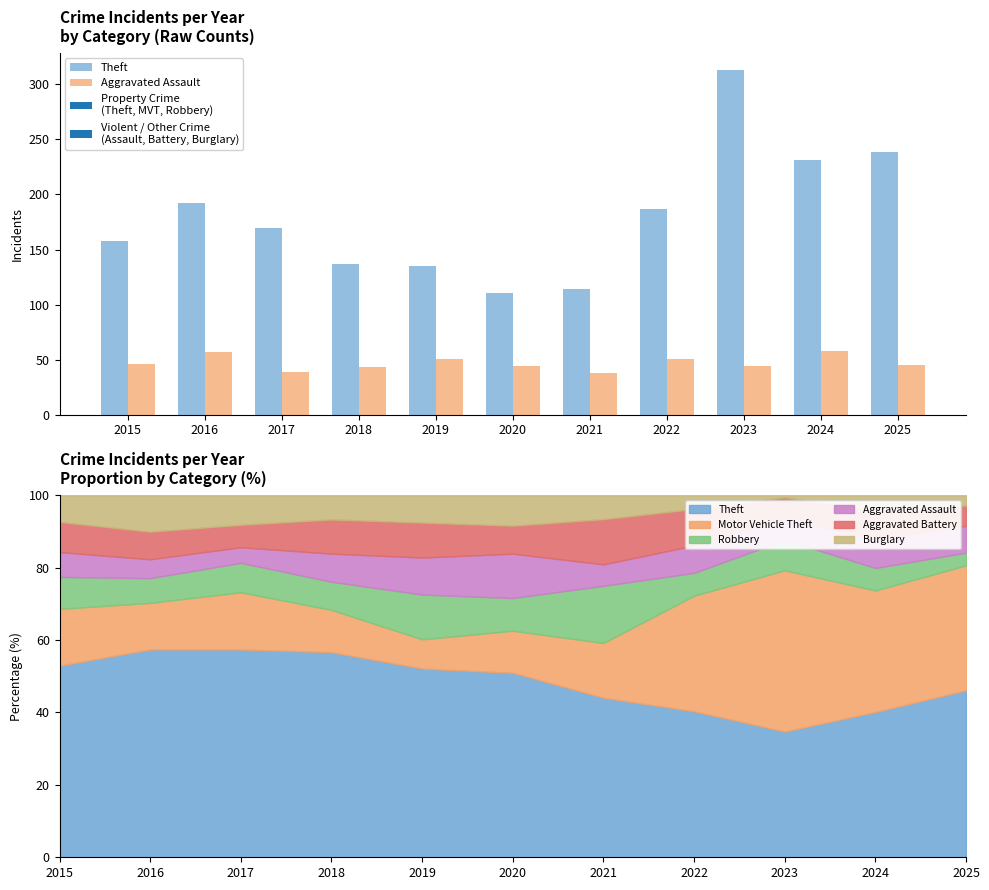

How many bars are there in each group?

2